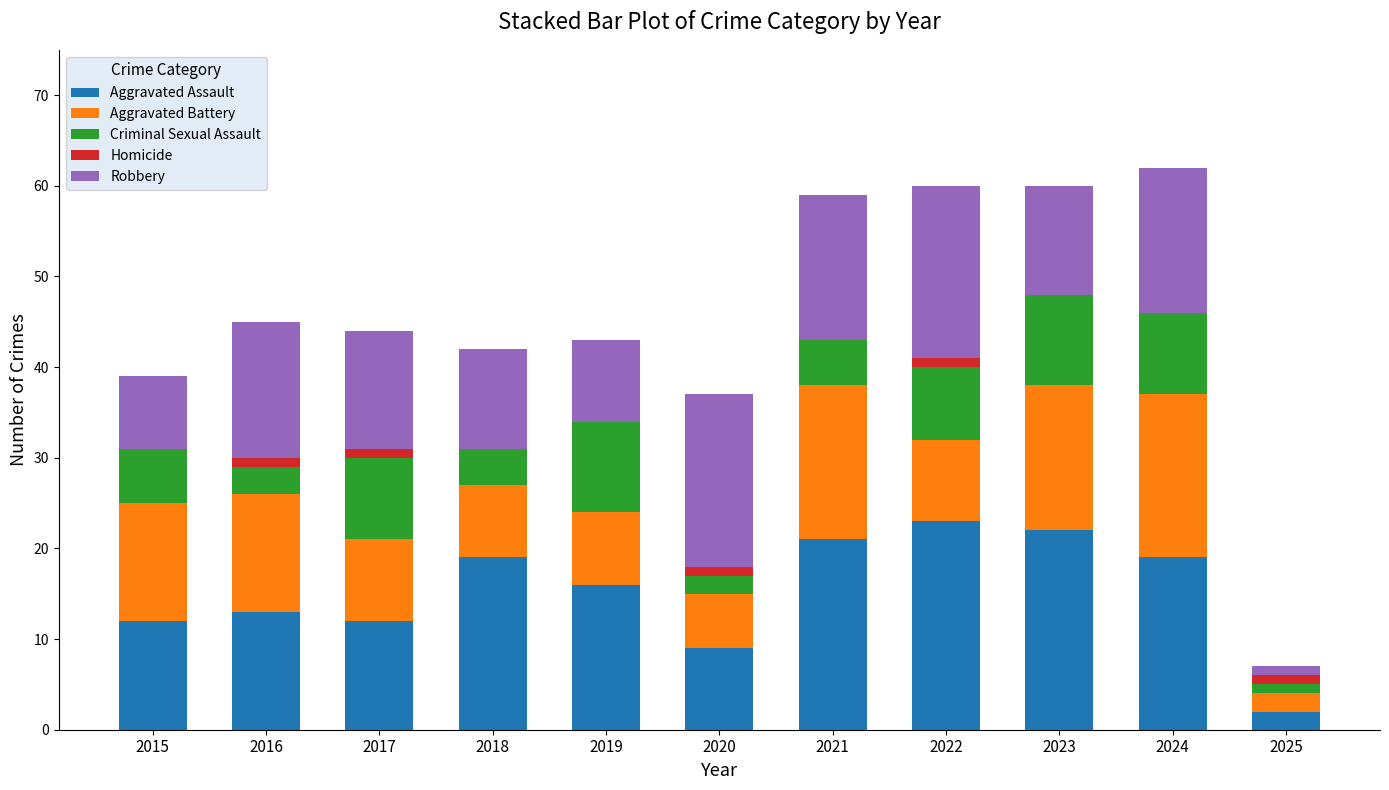

What is the average value of the Aggravated Assault series?

15